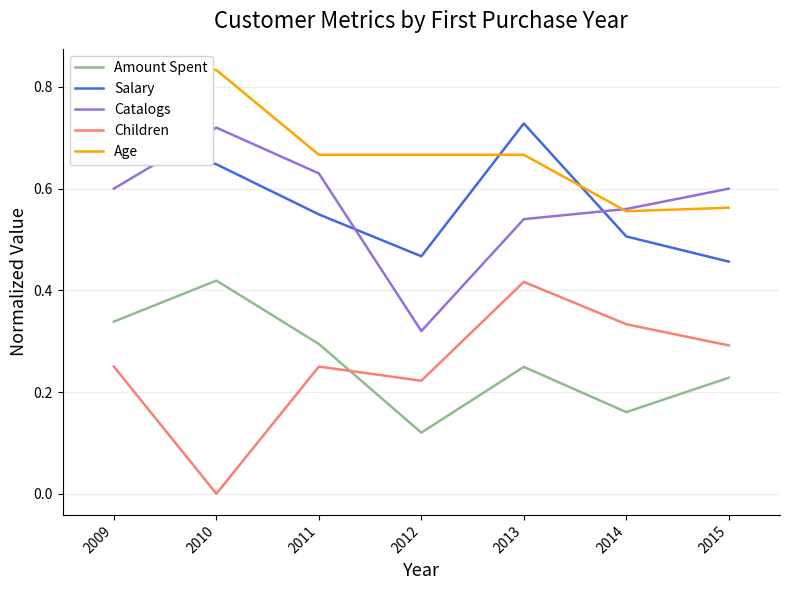

List the labels in order of Age value, smallest first.

2014, 2015, 2011, 2012, 2013, 2009, 2010